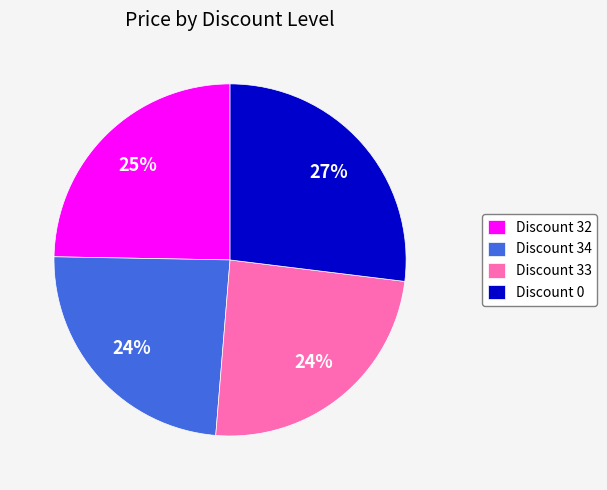

How many segments does this pie chart have?

4